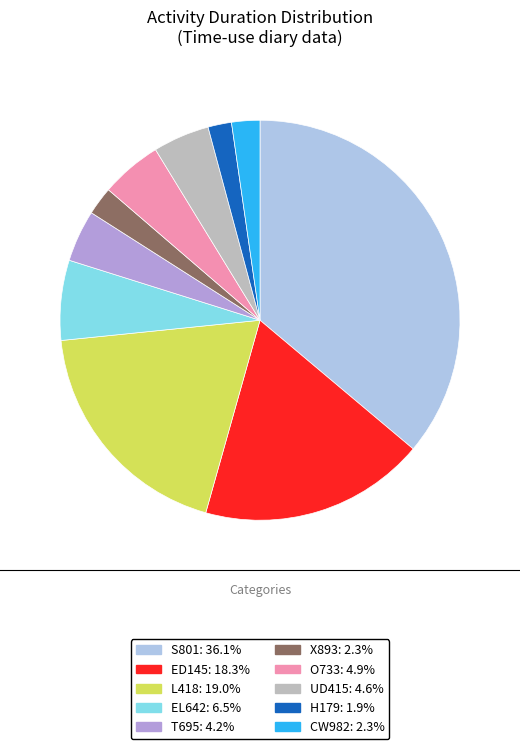

Approximately how many times larger is the value at X893 compared to UD415?

0.5